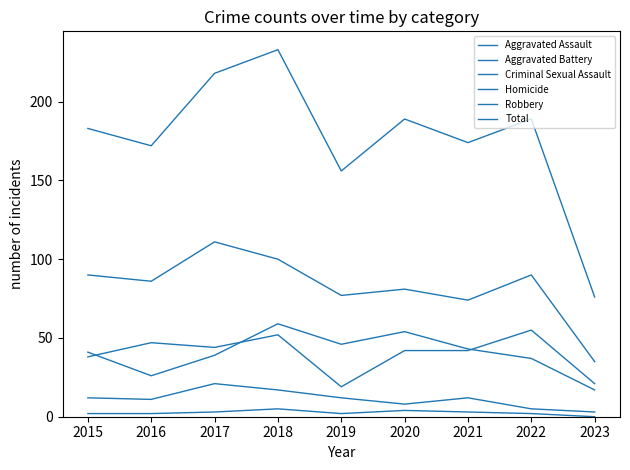

Which has a higher value, 2022 or 2023?

2022